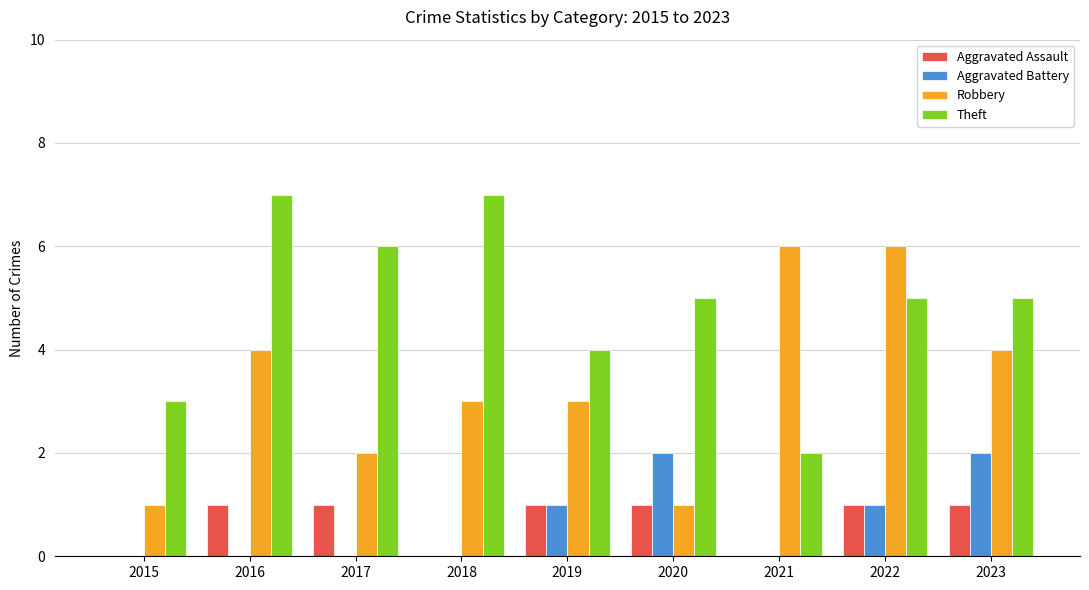

Reading left to right, transcribe all the data shown in this chart.

Aggravated Assault: 2015=0	2016=1	2017=1	2018=0	2019=1	2020=1	2021=0	2022=1	2023=1
Aggravated Battery: 2015=0	2016=0	2017=0	2018=0	2019=1	2020=2	2021=0	2022=1	2023=2
Robbery: 2015=1	2016=4	2017=2	2018=3	2019=3	2020=1	2021=6	2022=6	2023=4
Theft: 2015=3	2016=7	2017=6	2018=7	2019=4	2020=5	2021=2	2022=5	2023=5